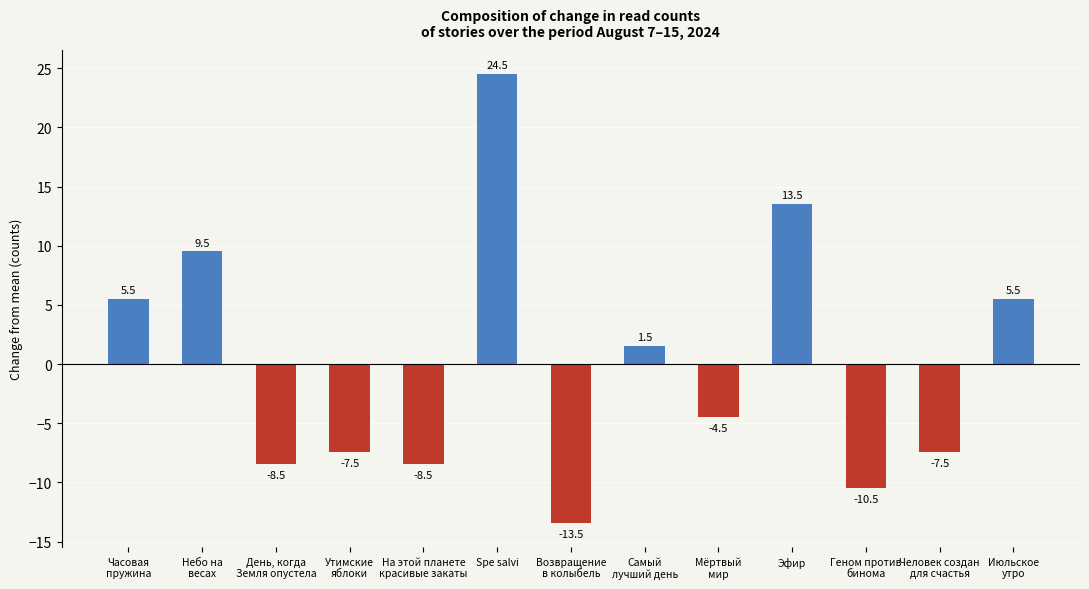

Is it true that the value at Небо на
весах is 2.8?

False